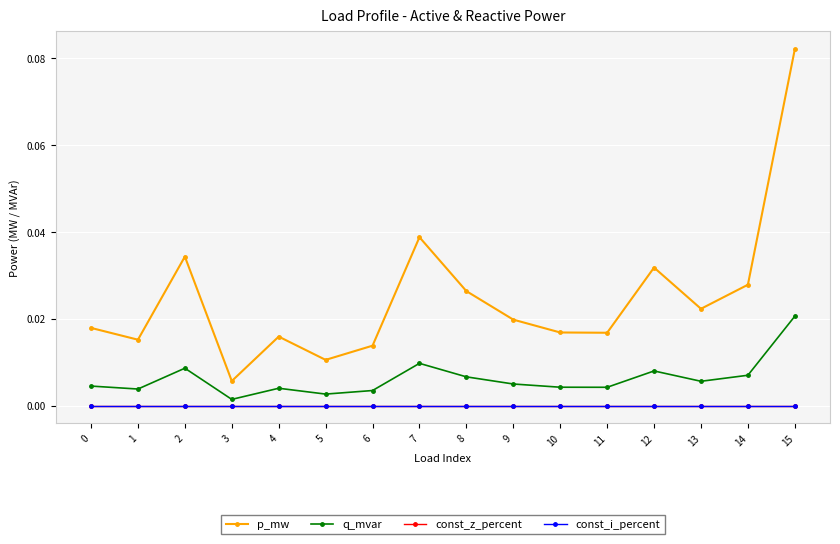

Reading left to right, what are all the values shown in this chart?

p_mw: 0=0.0	1=0.0	2=0.0	3=0.0	4=0.0	5=0.0	6=0.0	7=0.0	8=0.0	9=0.0	10=0.0	11=0.0	12=0.0	13=0.0	14=0.0	15=0.1
q_mvar: 0=0.0	1=0.0	2=0.0	3=0.0	4=0.0	5=0.0	6=0.0	7=0.0	8=0.0	9=0.0	10=0.0	11=0.0	12=0.0	13=0.0	14=0.0	15=0.0
const_z_percent: 0=0.0	1=0.0	2=0.0	3=0.0	4=0.0	5=0.0	6=0.0	7=0.0	8=0.0	9=0.0	10=0.0	11=0.0	12=0.0	13=0.0	14=0.0	15=0.0
const_i_percent: 0=0.0	1=0.0	2=0.0	3=0.0	4=0.0	5=0.0	6=0.0	7=0.0	8=0.0	9=0.0	10=0.0	11=0.0	12=0.0	13=0.0	14=0.0	15=0.0